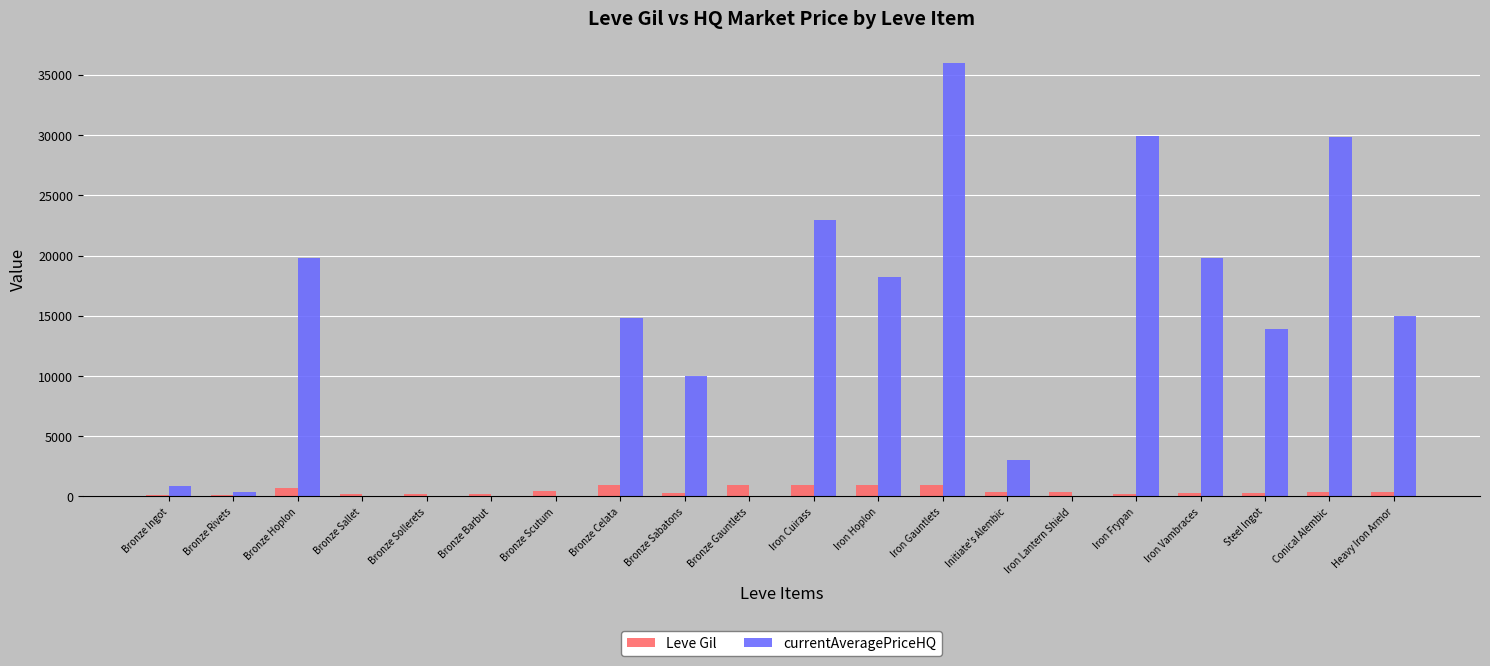

What is the maximum value shown in the chart?

36000.0